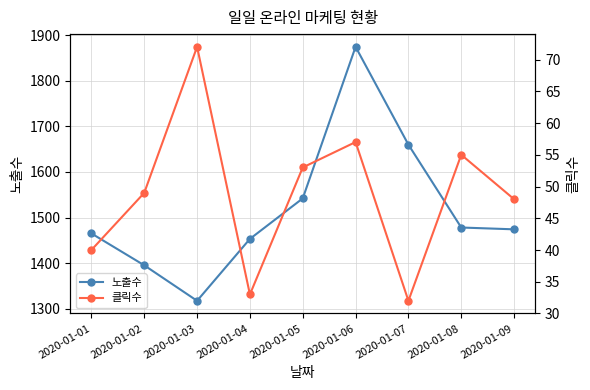

True or false: 클릭수 and 노출수 cross at least once.

False